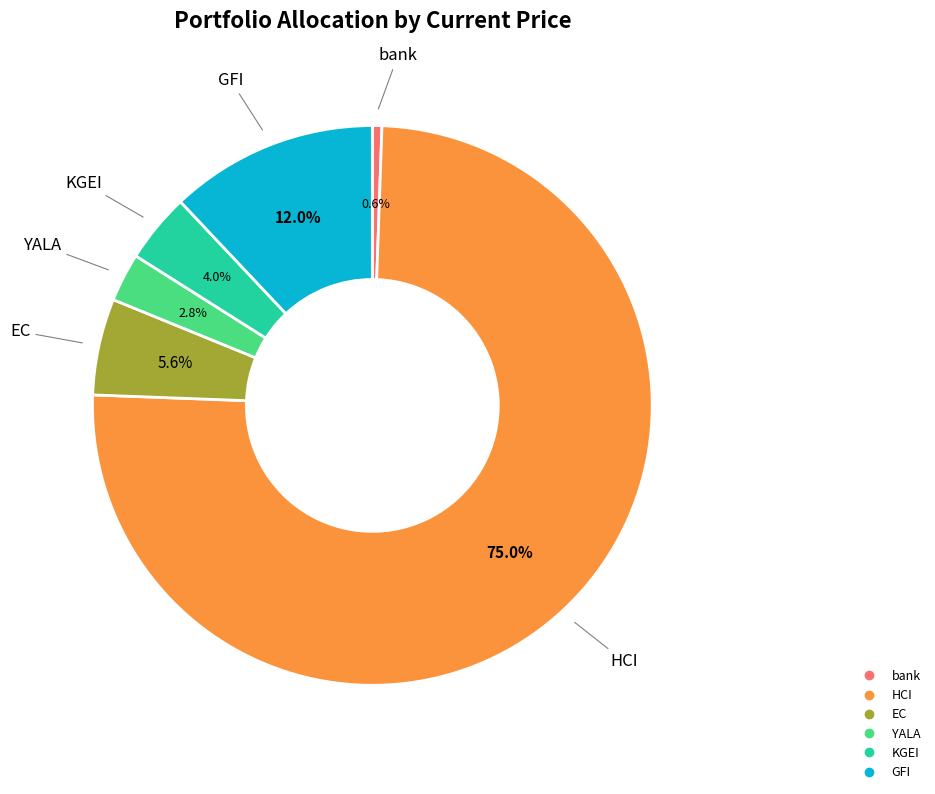

To the nearest percent, what percentage of the pie is HCI?

75%